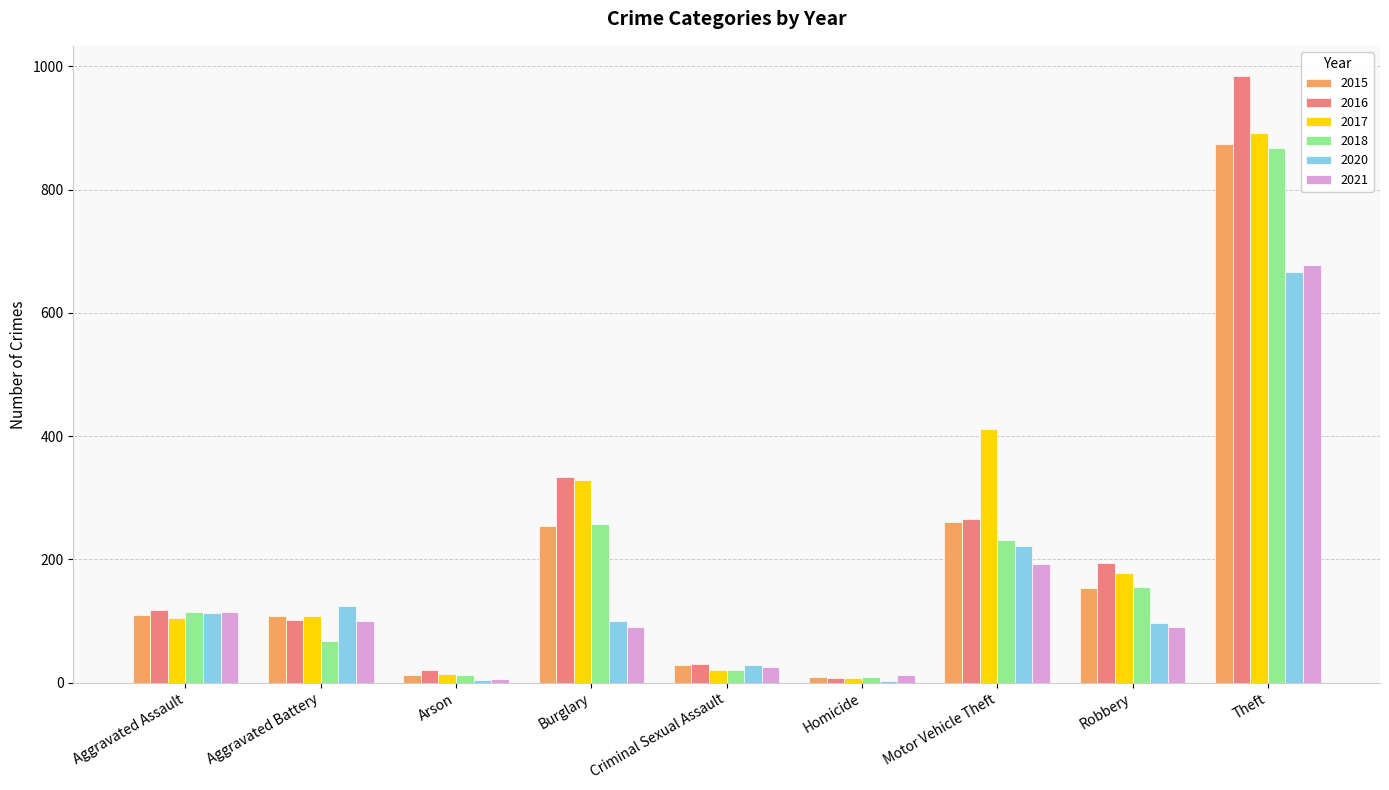

Which category has the highest value across all series?

Theft